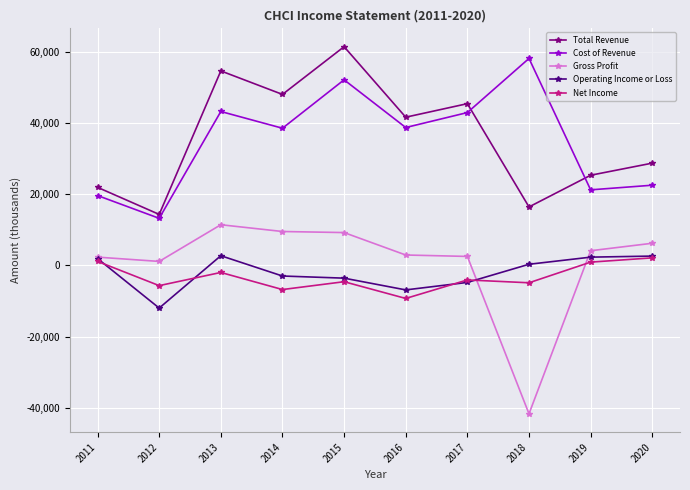

Count the number of data series in this chart.

5